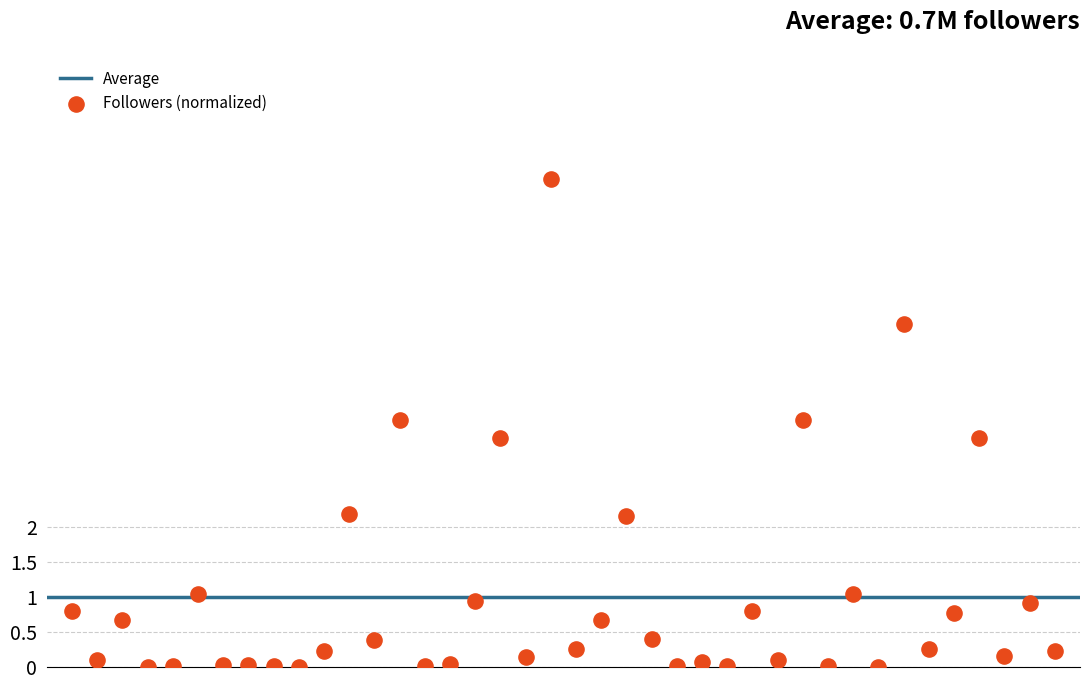

What is the range of X values (max minus min)?

39.0